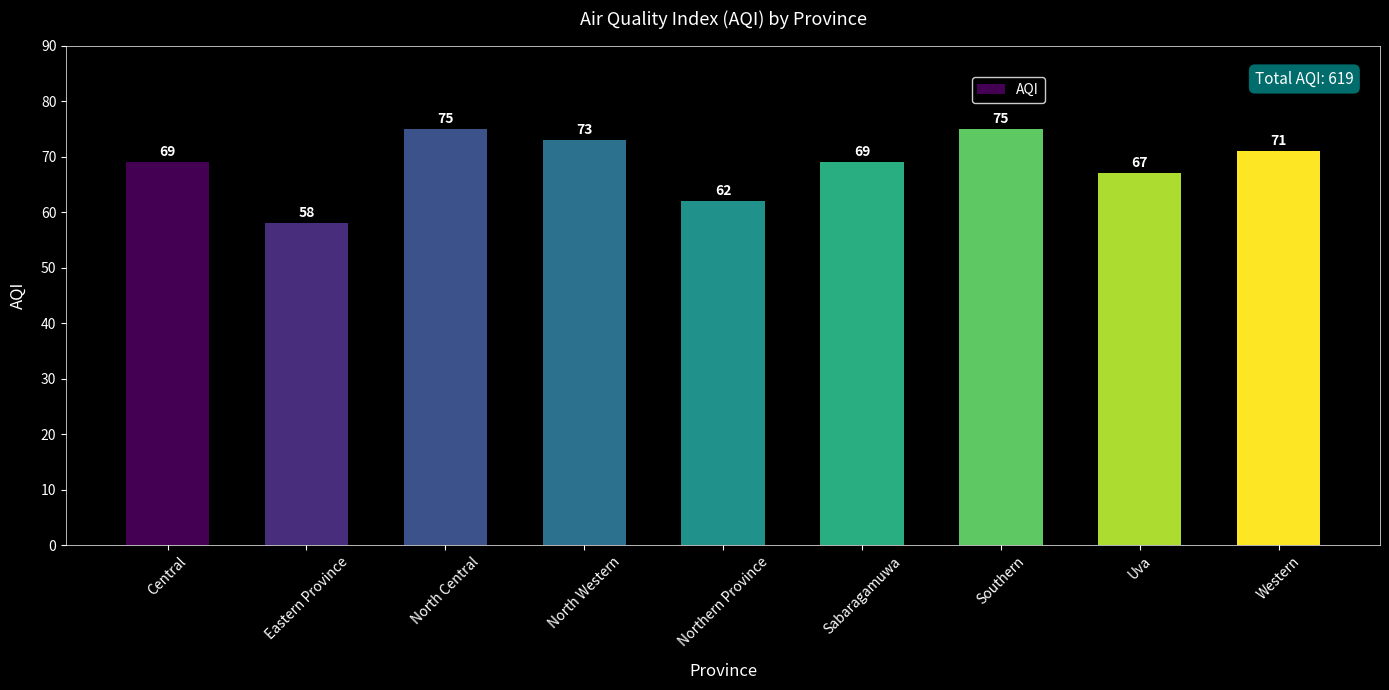

Reading right to left, transcribe all the data shown in this chart.

Western=71	Uva=67	Southern=75	Sabaragamuwa=69	Northern Province=62	North Western=73	North Central=75	Eastern Province=58	Central=69